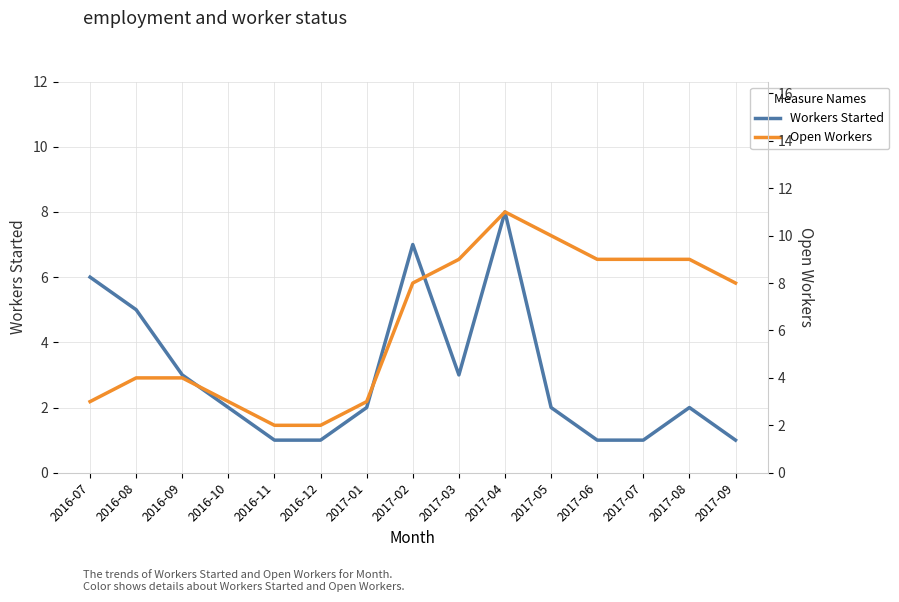

What is the sum of all Open Workers values?

94